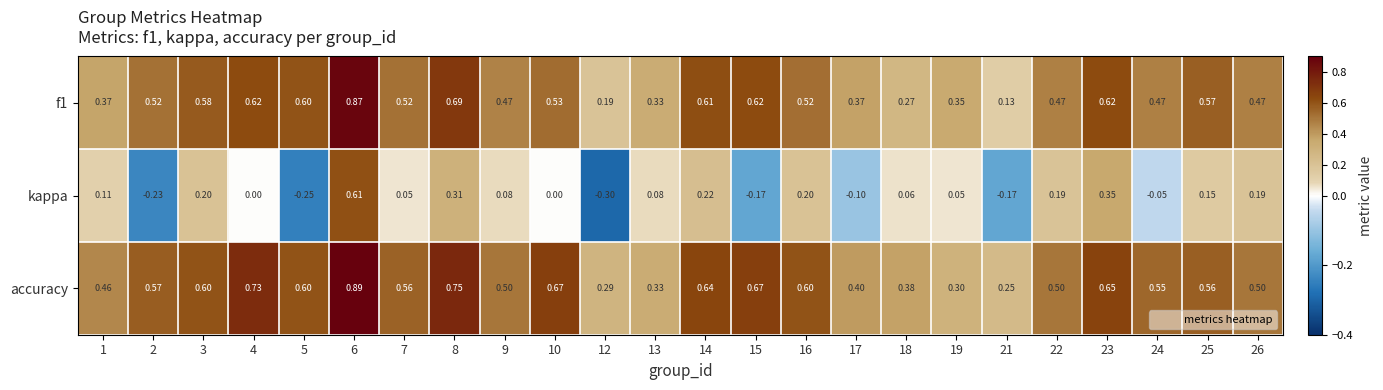

Which series has the widest spread of values?

kappa